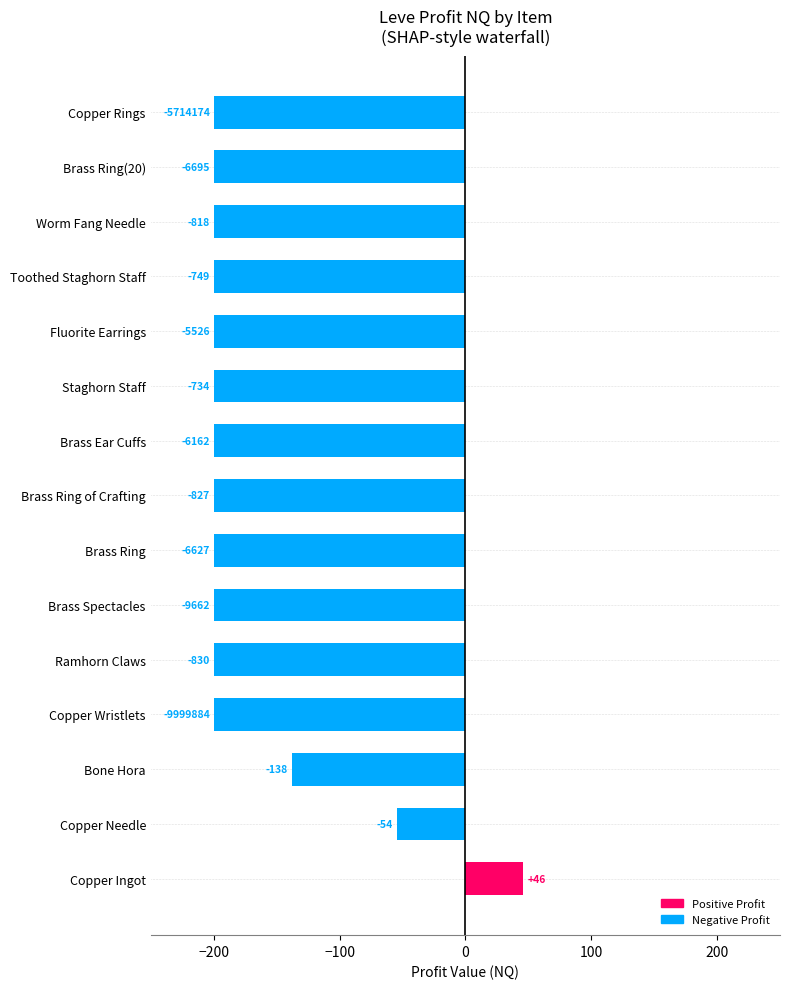

Are the bars horizontal?

Yes